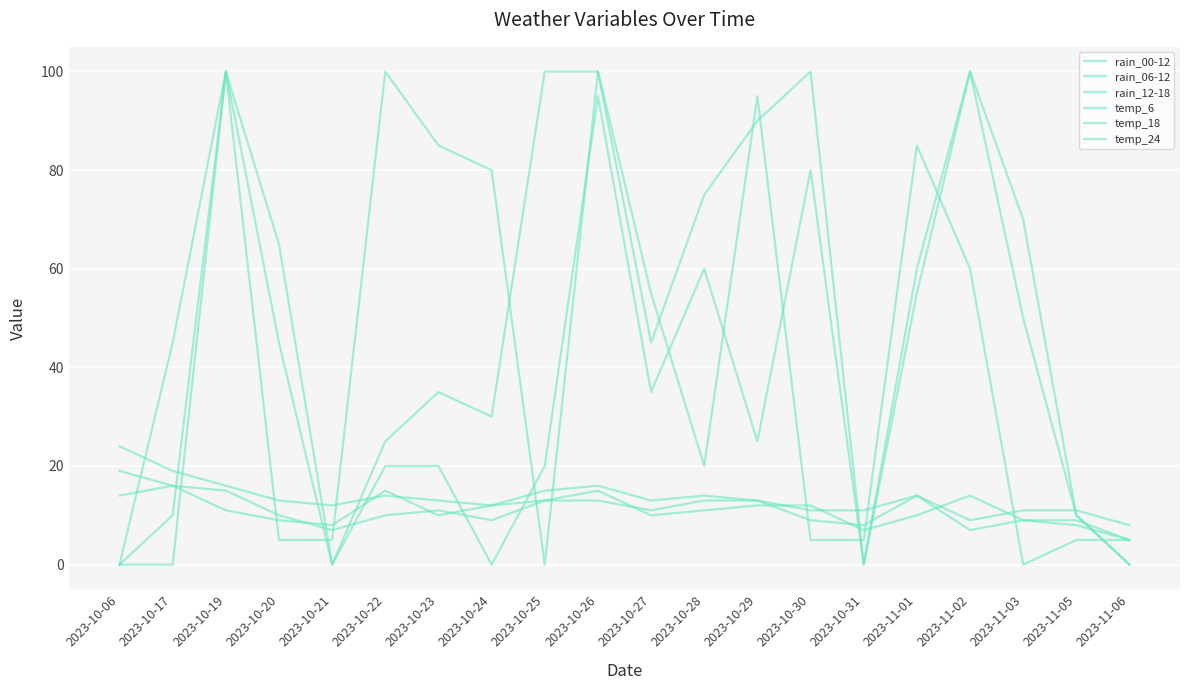

What is the maximum value shown in the chart?

100